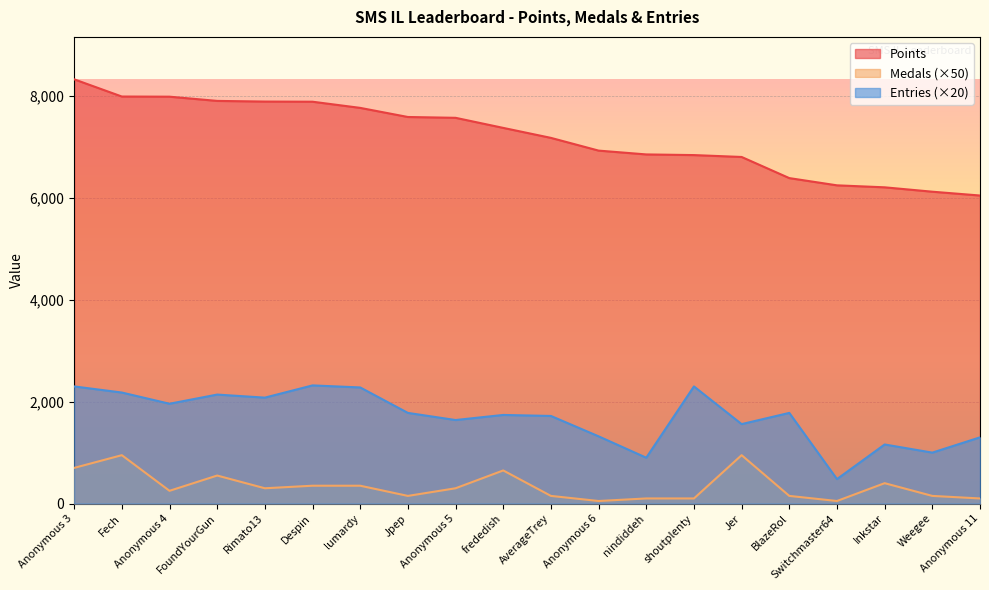

Reading right to left, list all the values displayed in this chart.

Points: Anonymous 11=6049	Weegee=6124	Inkstar=6210	Switchmaster64=6249	BlazeRol=6391	Jer=6806	shoutplenty=6843	nindiddeh=6856	Anonymous 6=6931	AverageTrey=7181	frededish=7377	Anonymous 5=7575	Jpep=7591	lumardy=7770	Despin=7891	Rimato13=7894	FoundYourGun=7907	Anonymous 4=7990	Fech=7993	Anonymous 3=8331
Medals: Anonymous 11=100	Weegee=150	Inkstar=400	Switchmaster64=50	BlazeRol=150	Jer=950	shoutplenty=100	nindiddeh=100	Anonymous 6=50	AverageTrey=150	frededish=650	Anonymous 5=300	Jpep=150	lumardy=350	Despin=350	Rimato13=300	FoundYourGun=550	Anonymous 4=250	Fech=950	Anonymous 3=700
Entries: Anonymous 11=1300	Weegee=1000	Inkstar=1160	Switchmaster64=480	BlazeRol=1780	Jer=1560	shoutplenty=2300	nindiddeh=900	Anonymous 6=1320	AverageTrey=1720	frededish=1740	Anonymous 5=1640	Jpep=1780	lumardy=2280	Despin=2320	Rimato13=2080	FoundYourGun=2140	Anonymous 4=1960	Fech=2180	Anonymous 3=2300